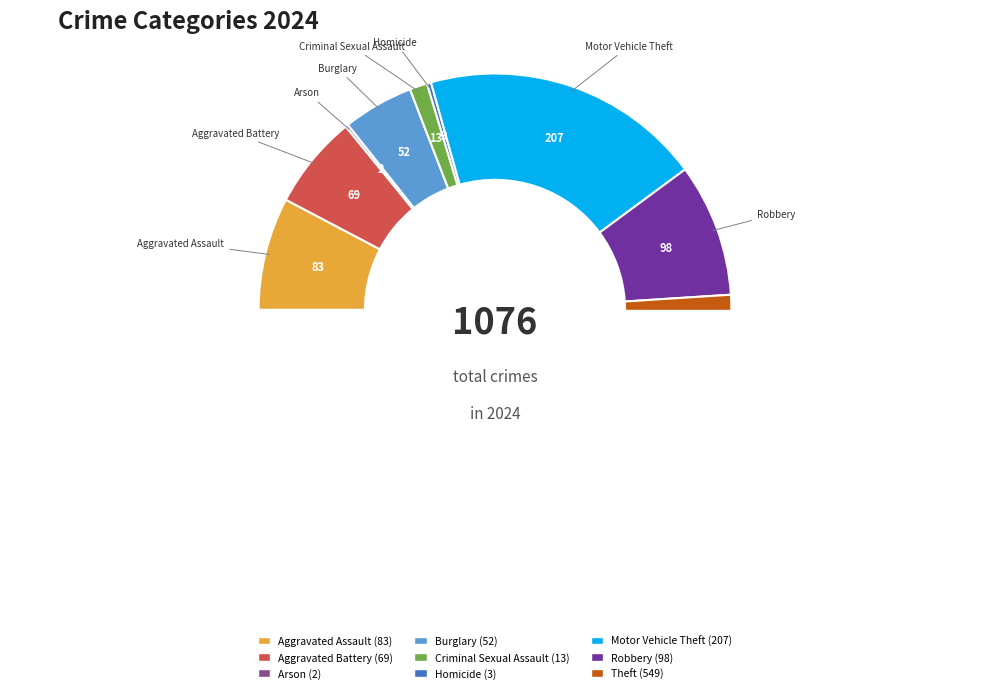

Rank the categories by value from highest to lowest.

Theft, Motor Vehicle Theft, Robbery, Aggravated Assault, Aggravated Battery, Burglary, Criminal Sexual Assault, Homicide, Arson